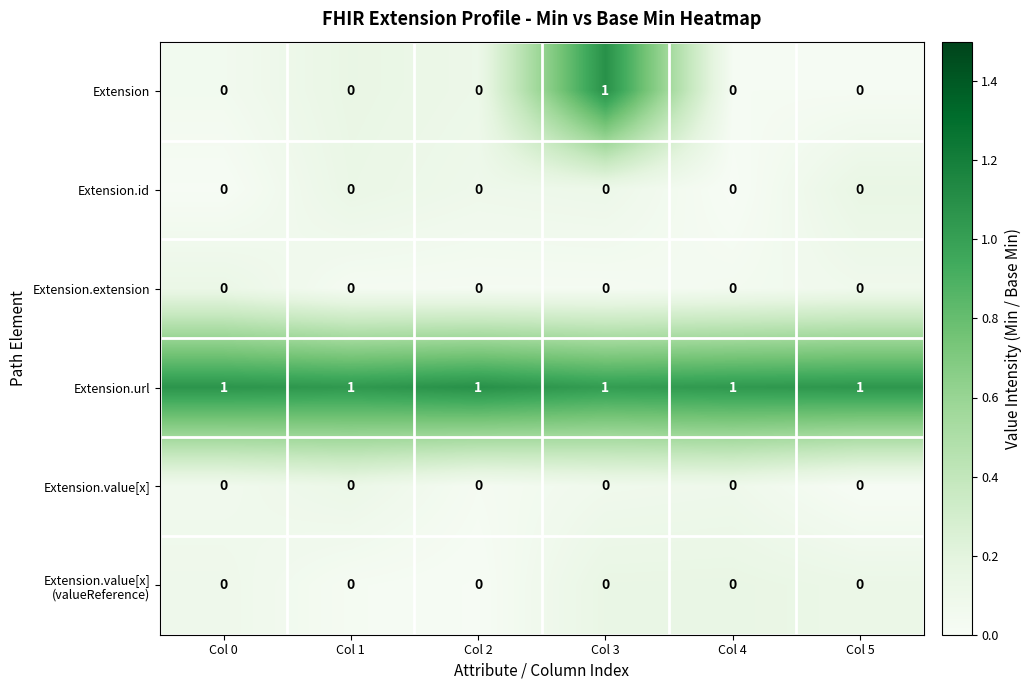

The value of Extension.extension at Col 3 is 0. True or false?

True